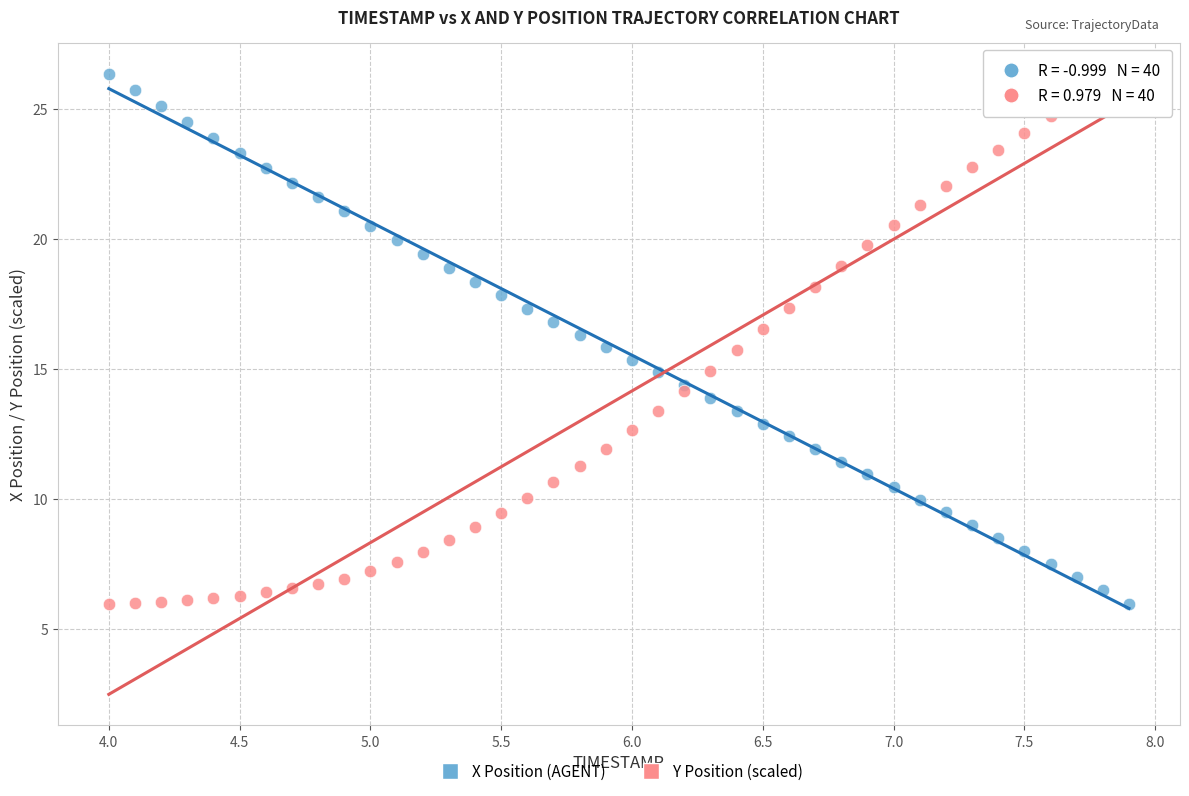

What is the X range (max minus min) for the scatter plot?

3.9